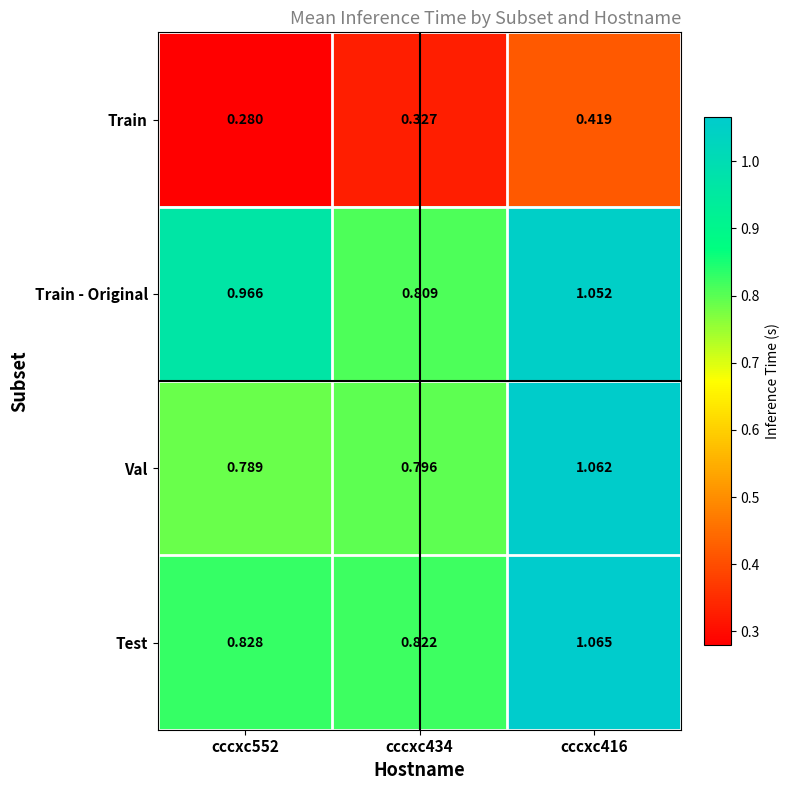

Rank the series at cccxc416 from lowest to highest value.

Train, Train - Original, Val, Test